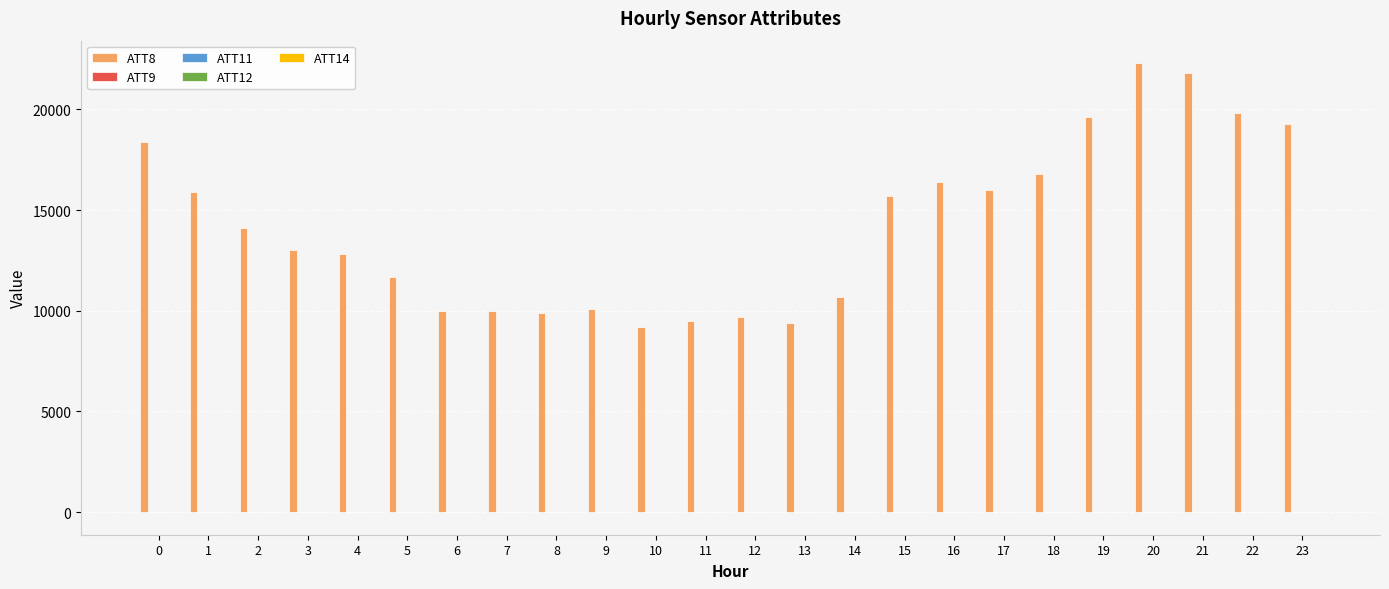

Between 4 and 14, which series saw the biggest shift?

ATT8